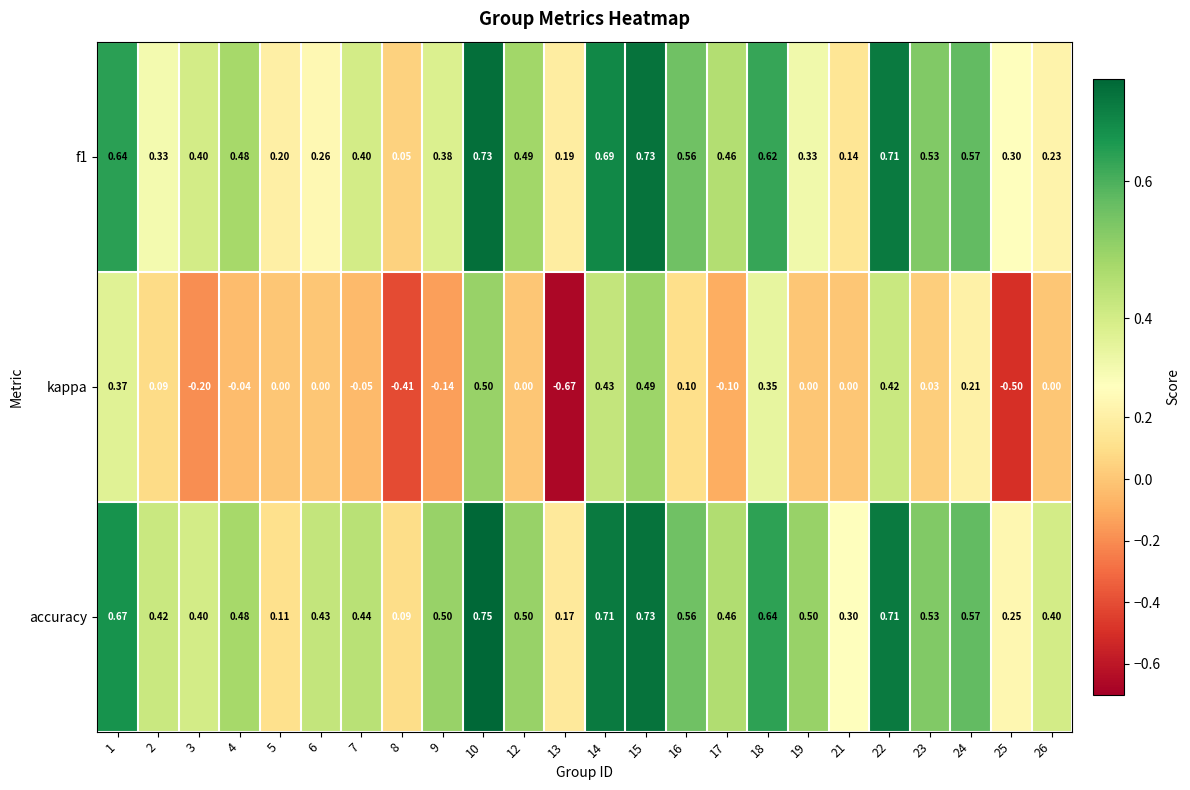

Which series has the widest spread of values?

kappa